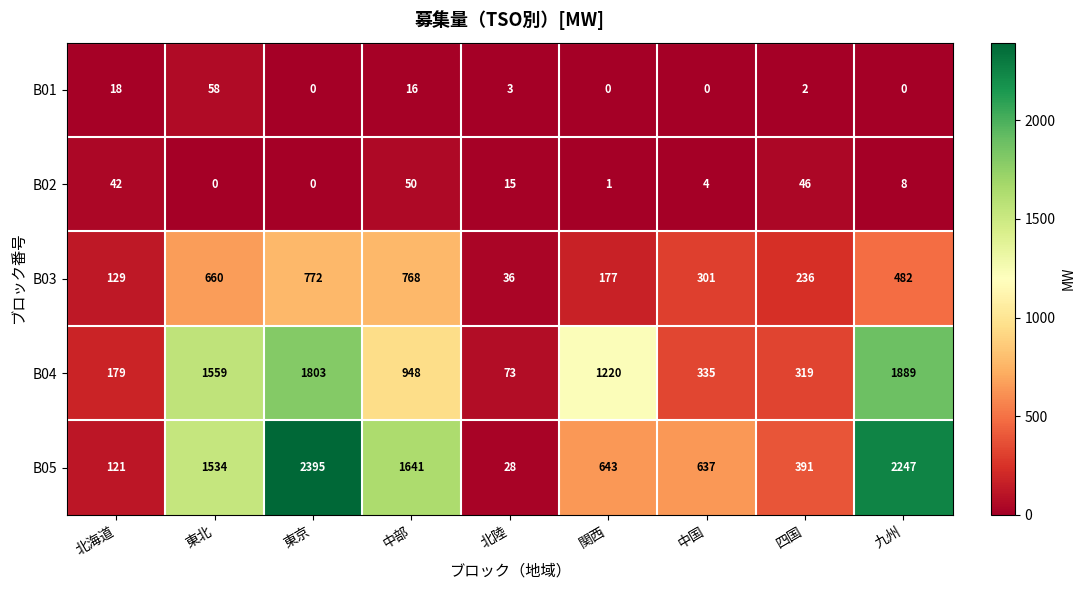

What is the difference between the highest and lowest values at 中部?

1625